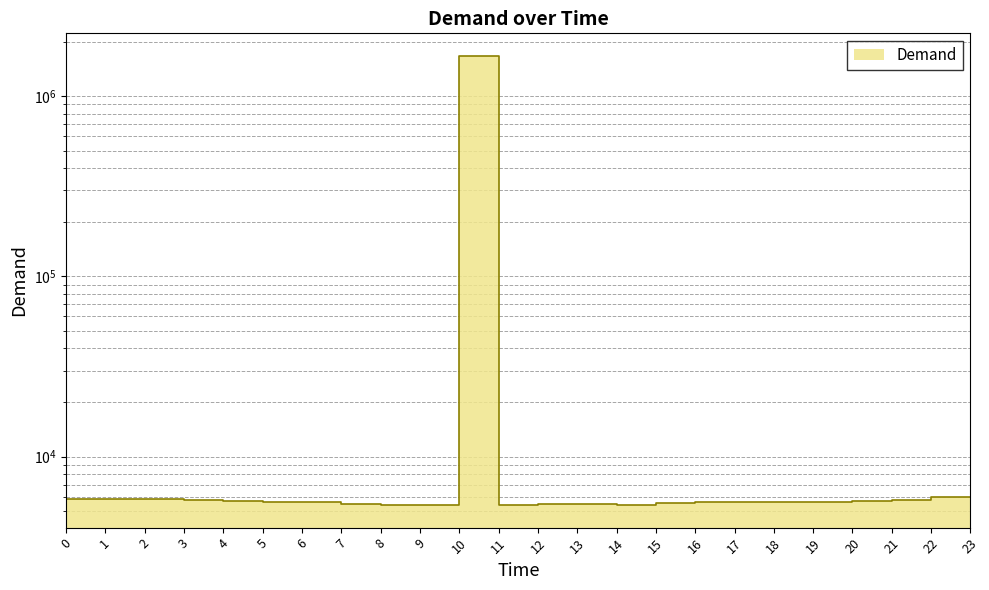

Reading right to left, list all the values displayed in this chart.

5956	5737	5667	5600	5583	5623	5616	5519	5420	5477	5463	5384	1676684	5385	5387	5474	5638	5631	5680	5744	5850	5808	5809	5823